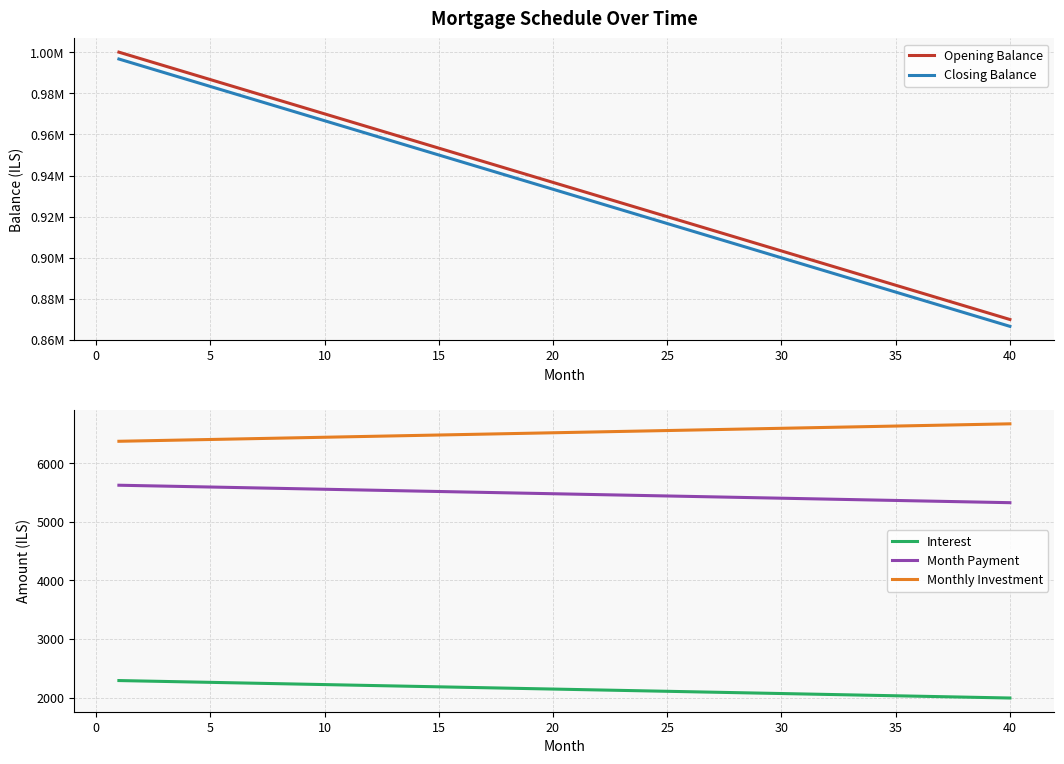

True or false: Monthly Investment and Interest cross at least once.

False